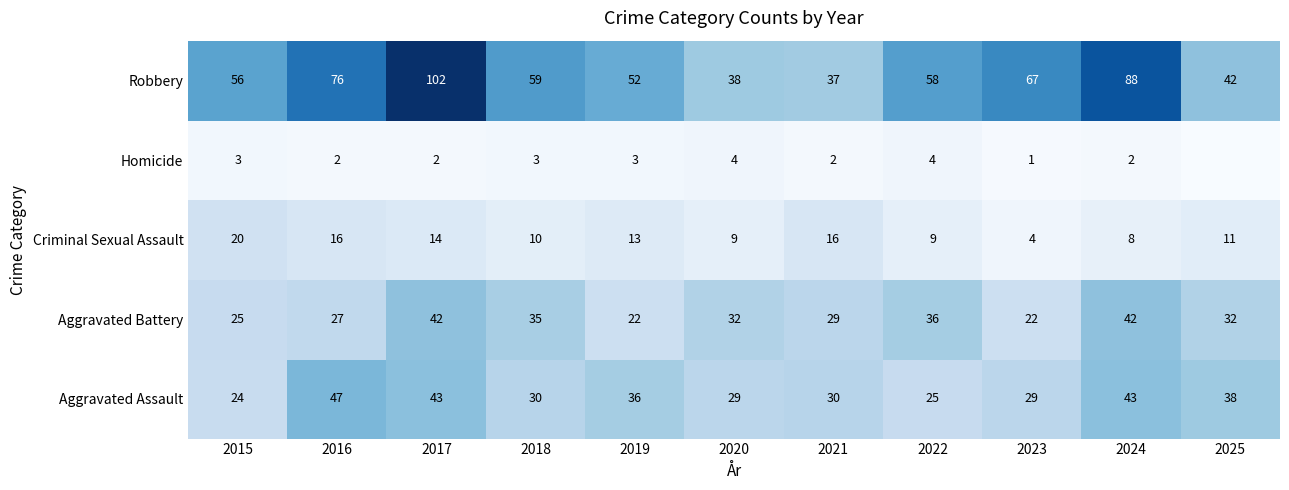

What is the difference between the highest and lowest values at 2017?

100